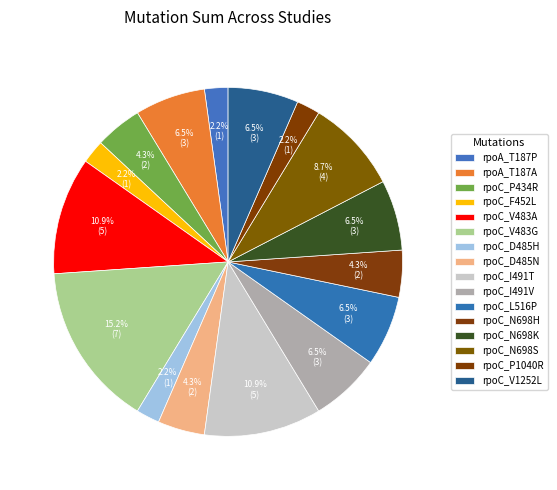

The rpoC_F452L slice represents 2% of the pie. True or false?

True